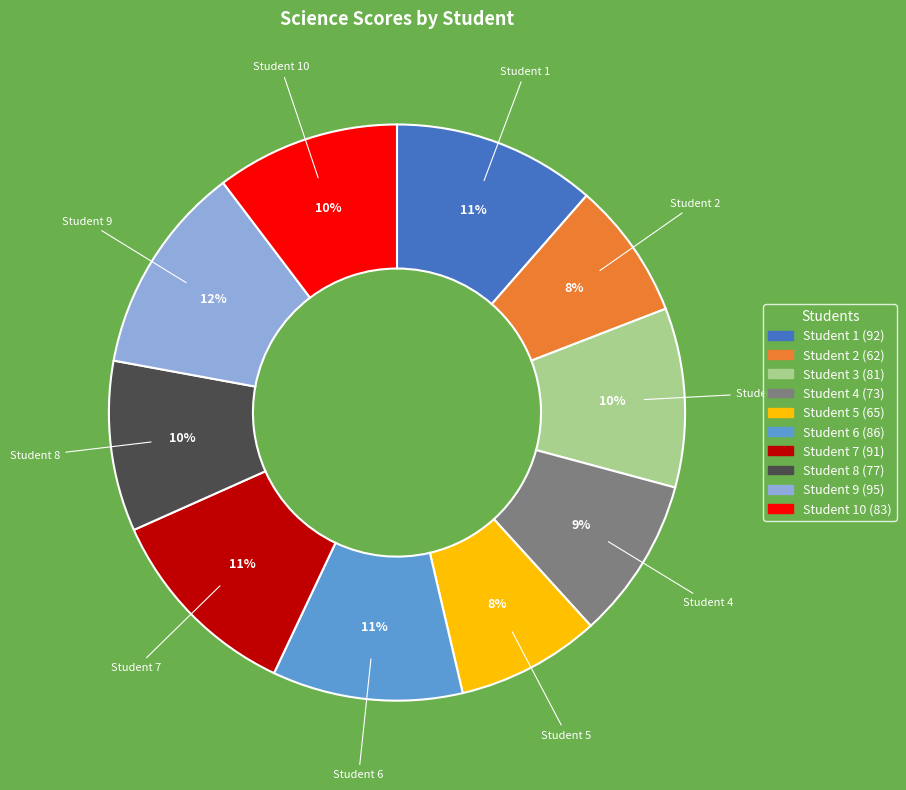

What is the ratio of the value at Student 3 to the value at Student 10?

1.0